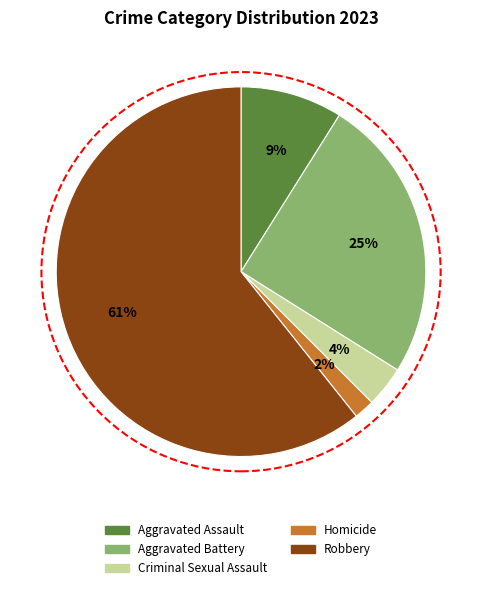

What is the ratio of the value at Criminal Sexual Assault to the value at Aggravated Assault?

0.4